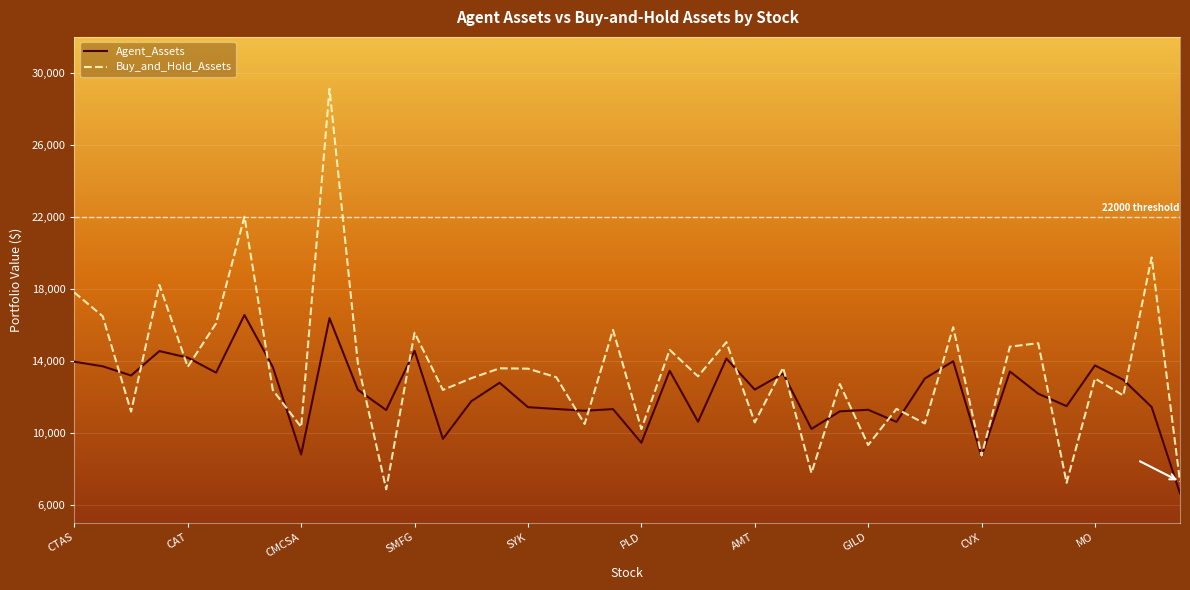

Which series has the largest total across all categories?

Buy_and_Hold_Assets